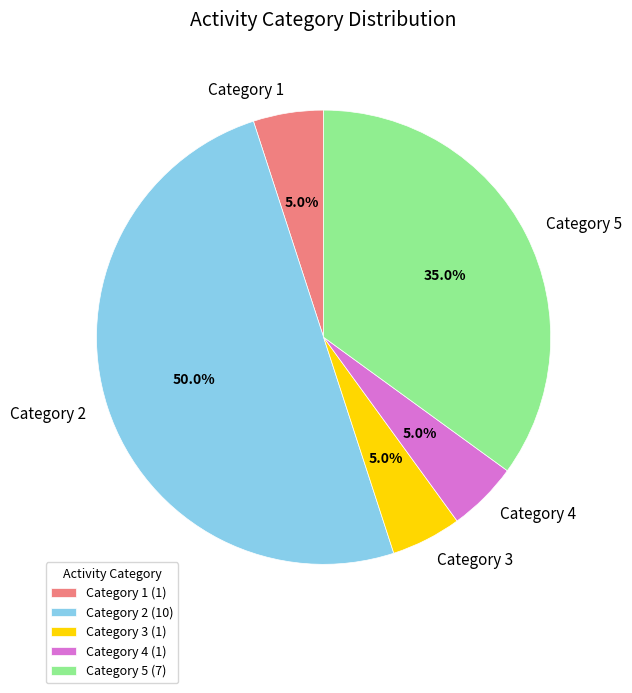

Count the number of slices in the pie.

5